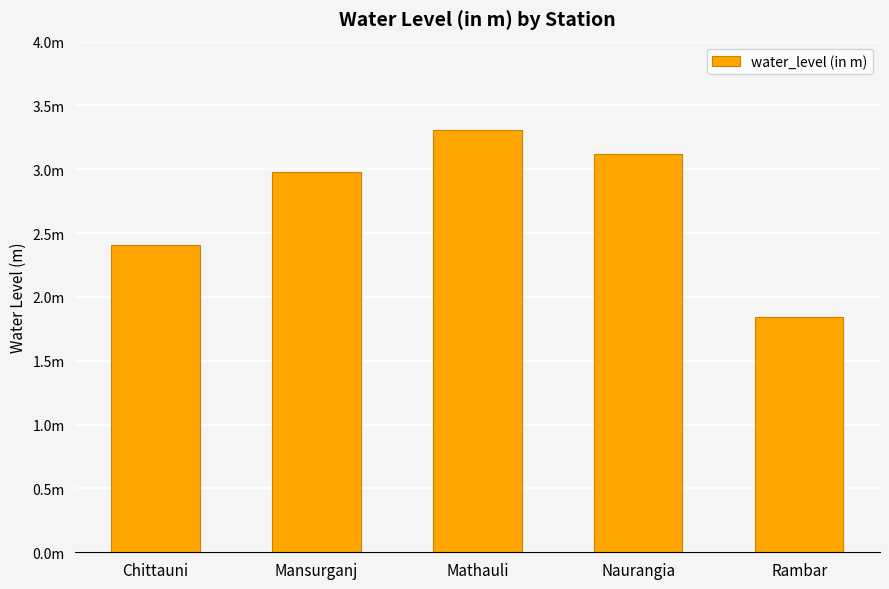

Which has a higher value, Chittauni or Mansurganj?

Mansurganj